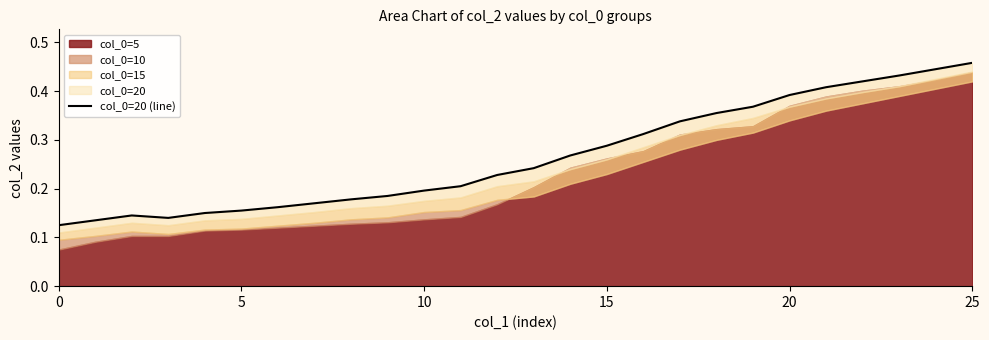

How many categories are shown in the chart?

26